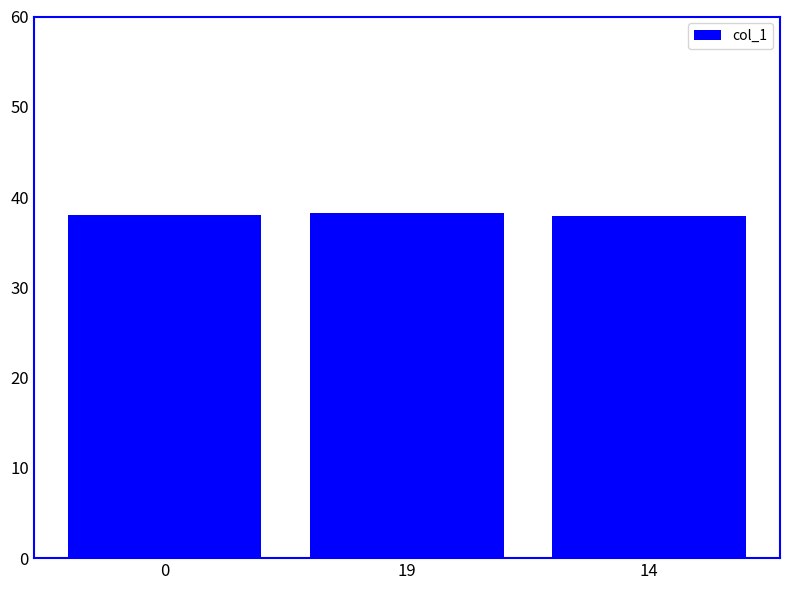

True or false: the data shows 63.5 at 19.

False